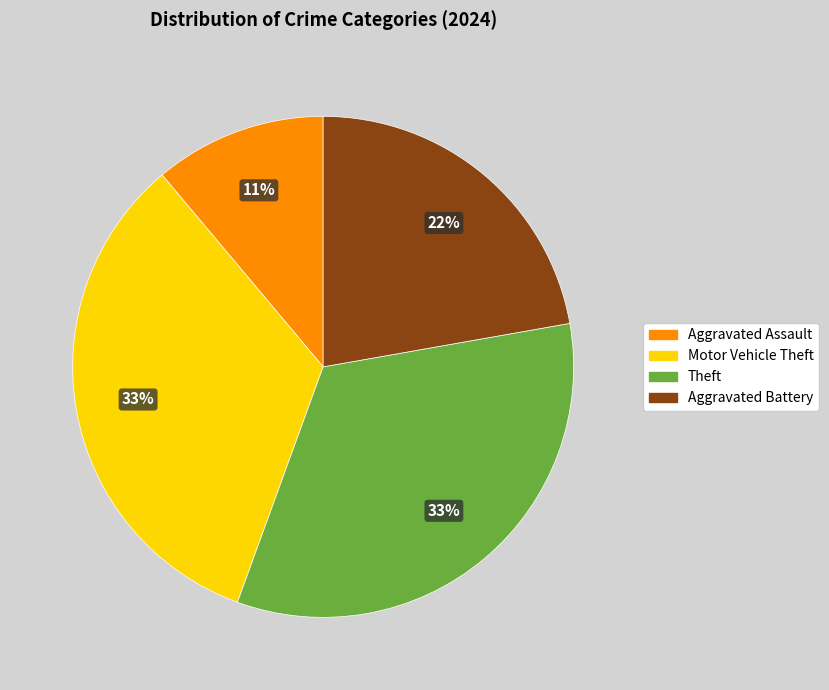

The Theft slice represents 33% of the pie. True or false?

True